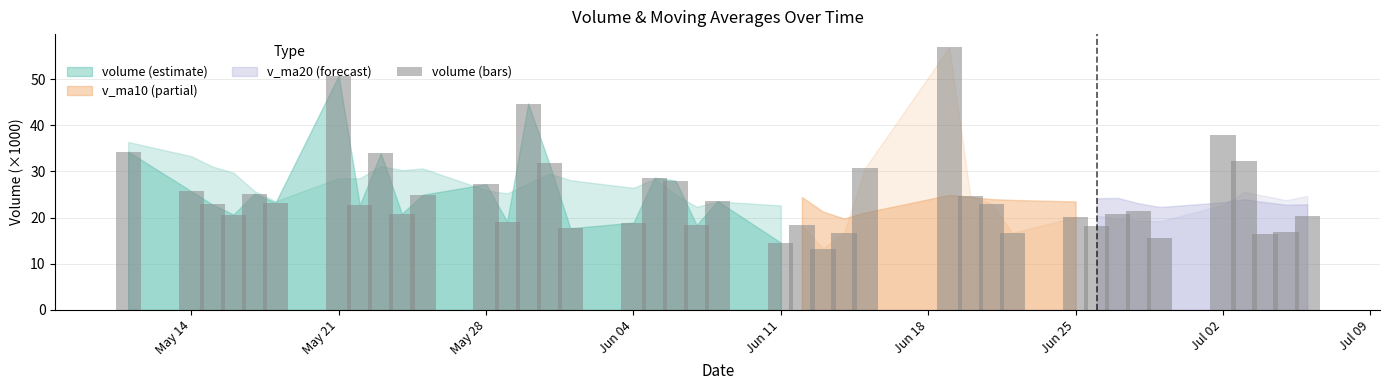

What is the value of the 14th bar from the left?

44.7